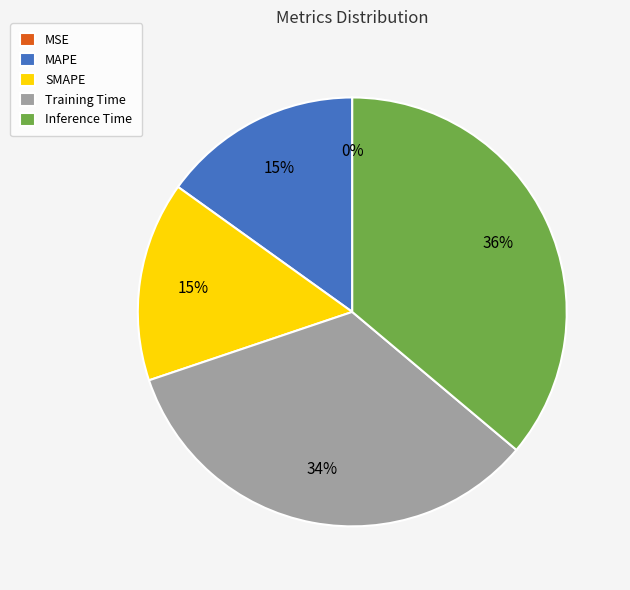

To the nearest percent, what percentage of the pie is SMAPE?

15%